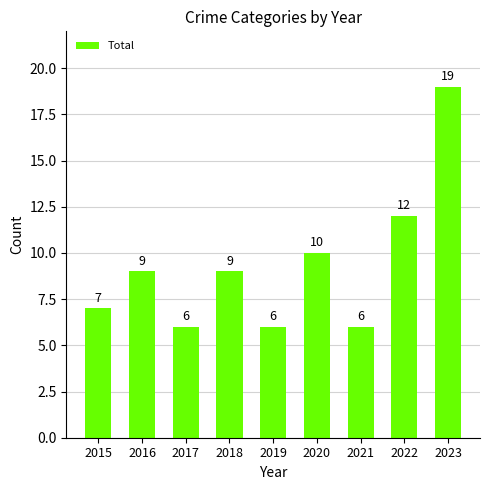

Reading left to right, what are all the values shown in this chart?

2015=7	2016=9	2017=6	2018=9	2019=6	2020=10	2021=6	2022=12	2023=19